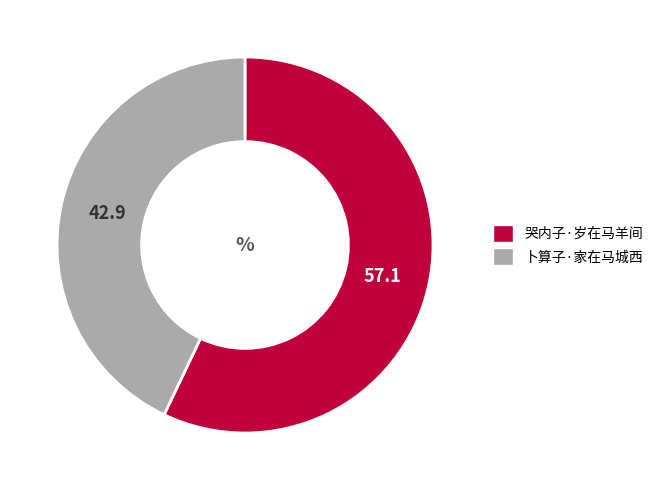

Is the sum of 卜算子·家在马城西 and 哭内子·岁在马羊间 greater than half?

Yes